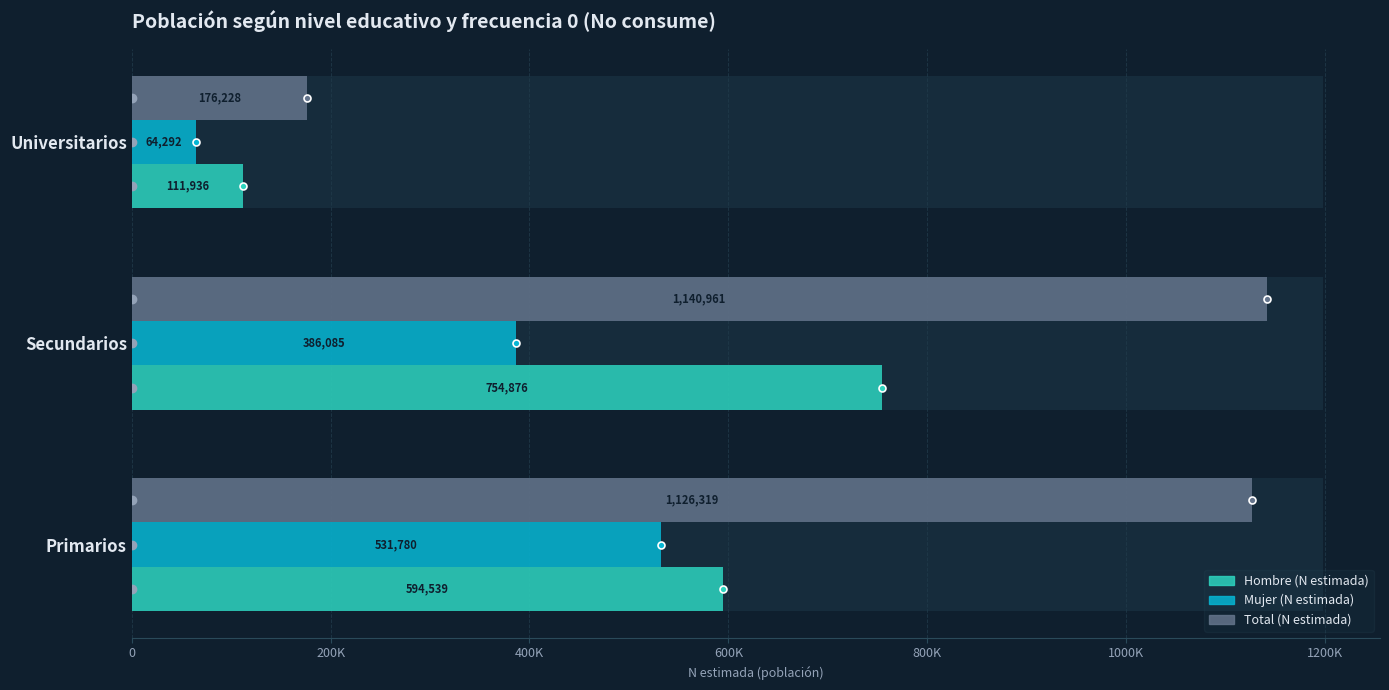

How many distinct data groups are displayed?

3